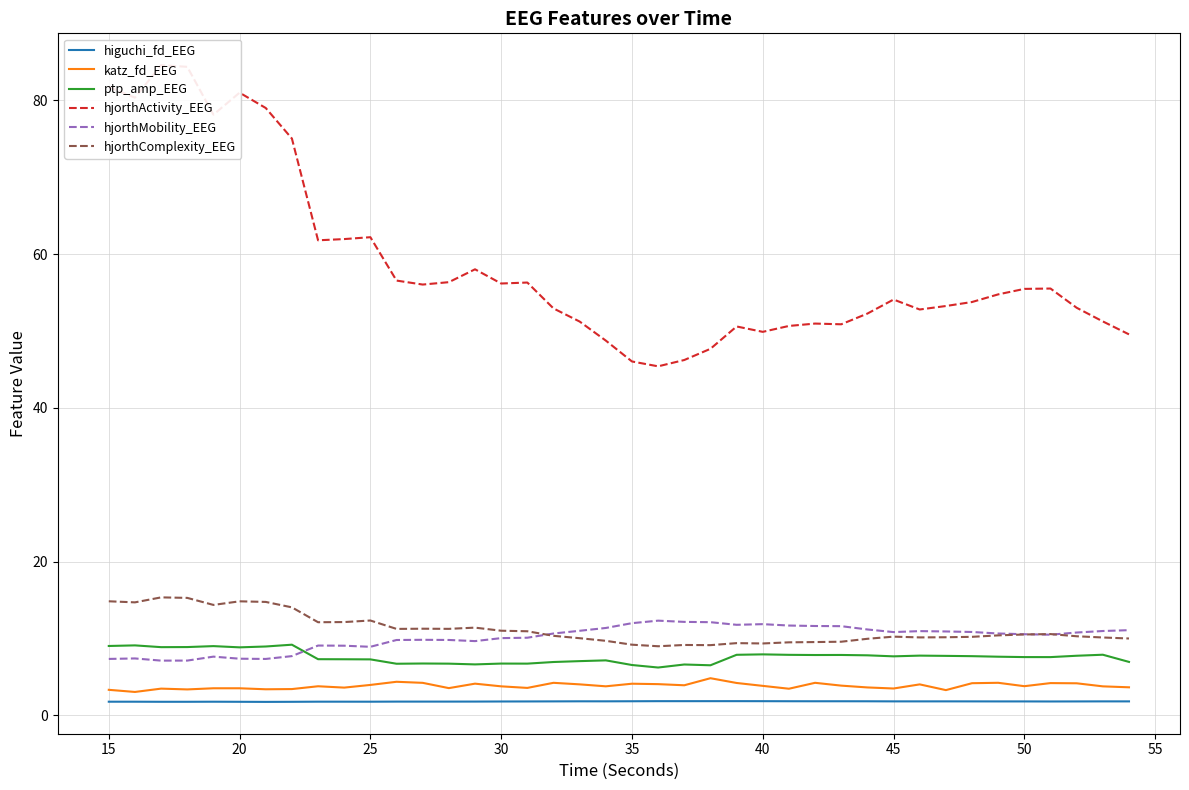

Which series has the largest range (max minus min)?

hjorthActivity_EEG